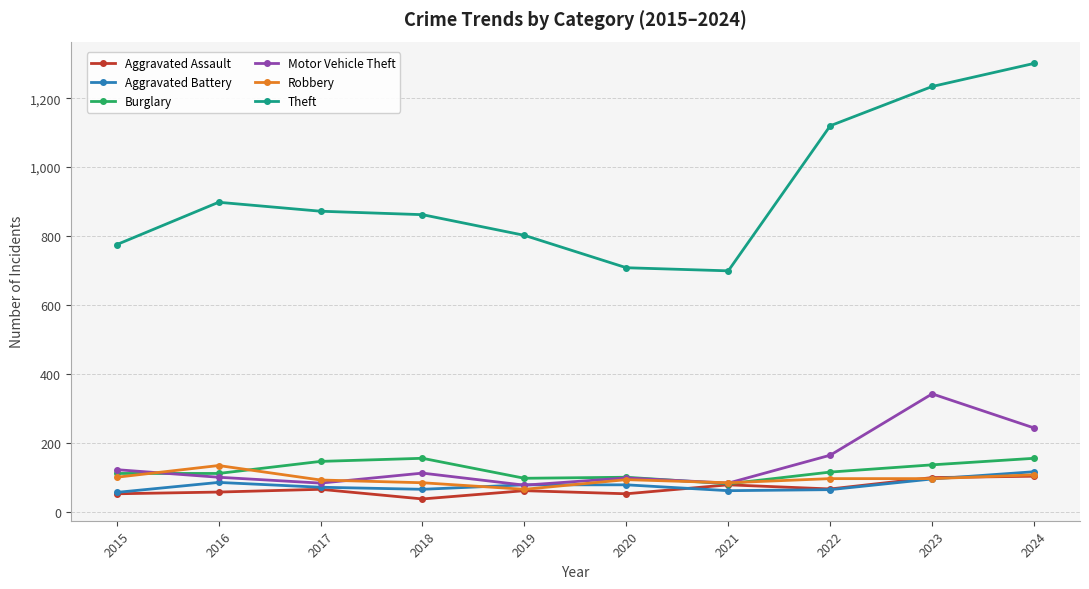

Count the number of categories in the chart.

10